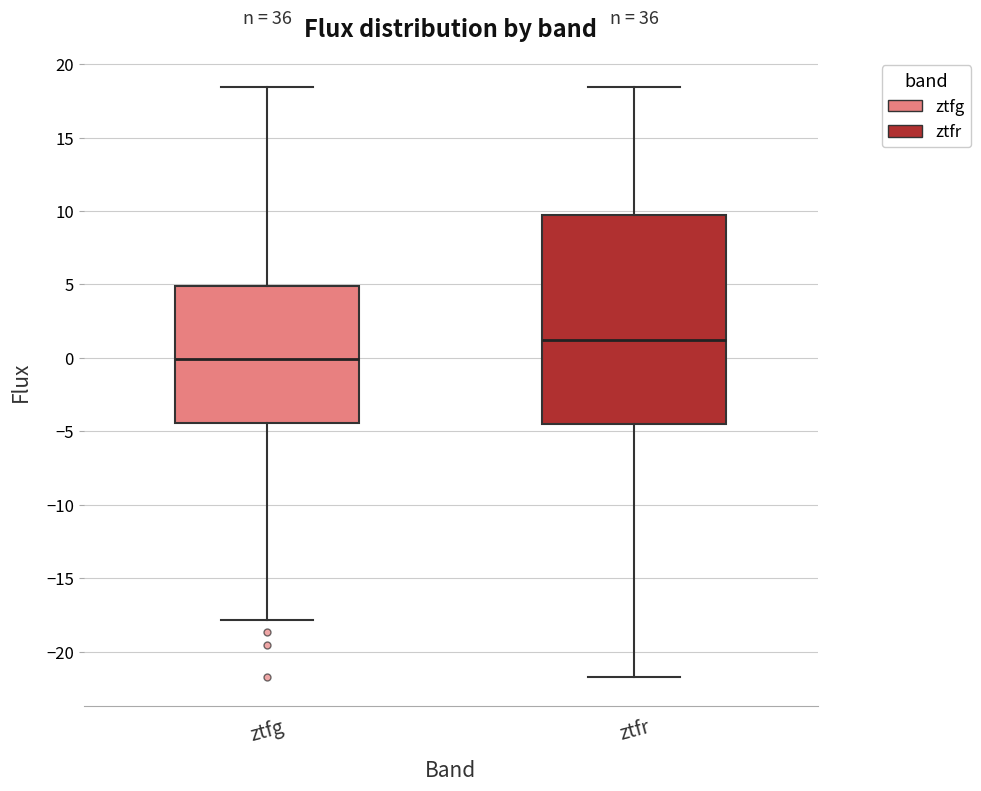

Which box is the tallest, from its lower edge to its upper edge?

ztfr